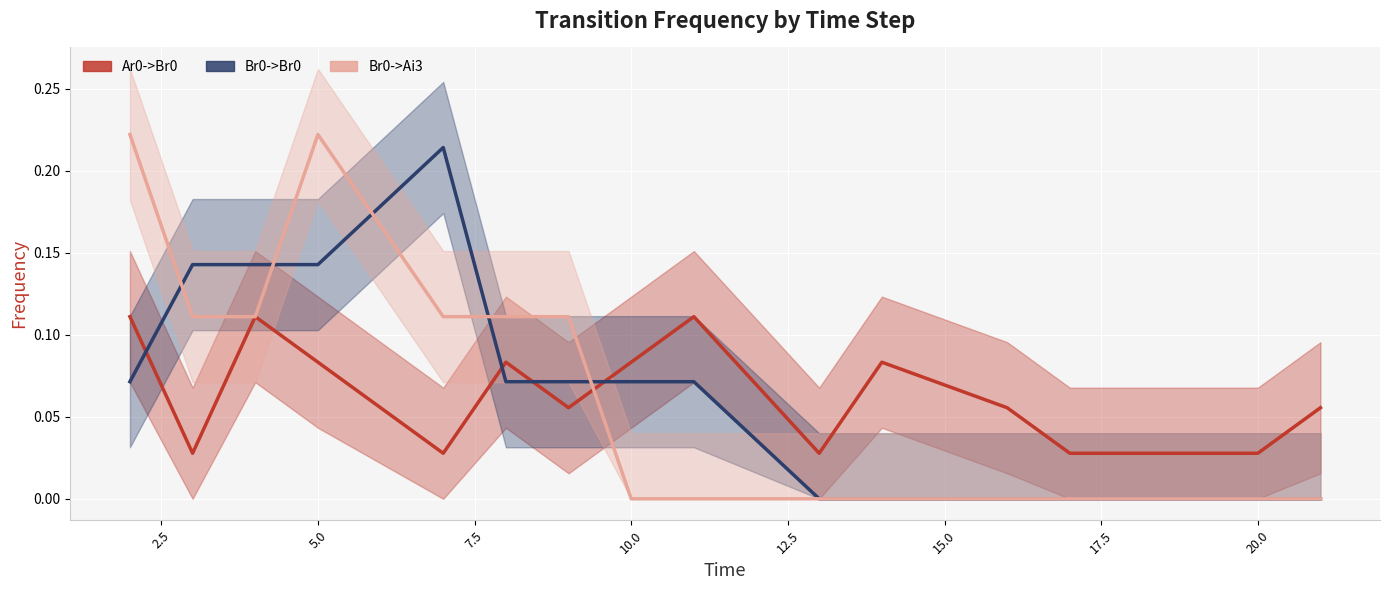

Where is Br0->Ai3 nearest to the value 0?

10